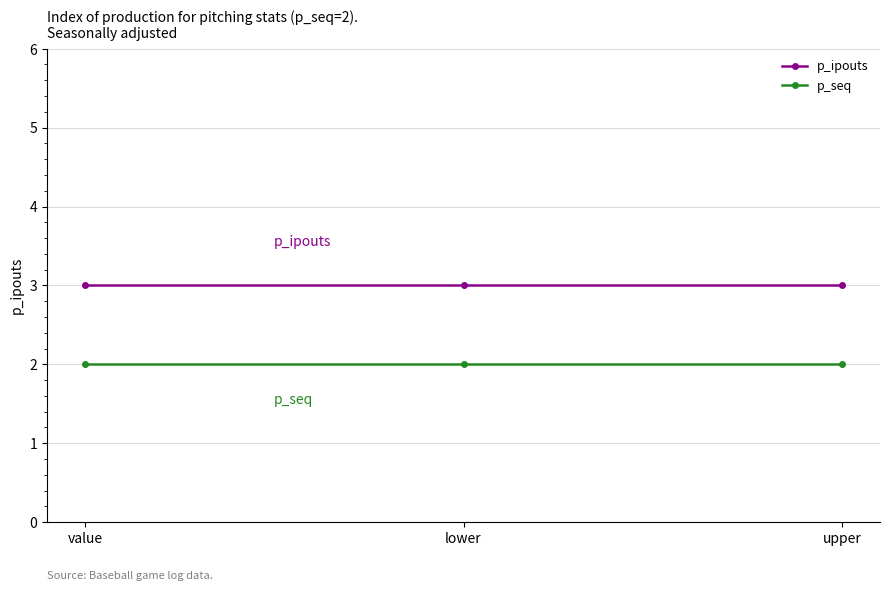

Reading left to right, list all the values displayed in this chart.

p_ipouts: value=3	lower=3	upper=3
p_seq: value=2	lower=2	upper=2